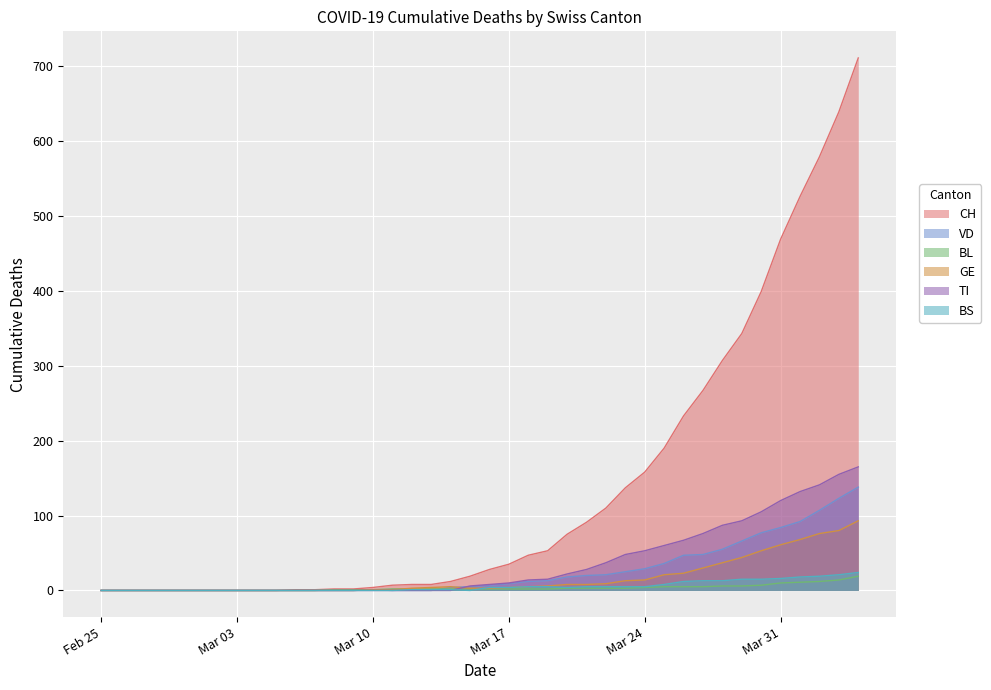

What is the difference between the second highest and second lowest values in the TI series?

155